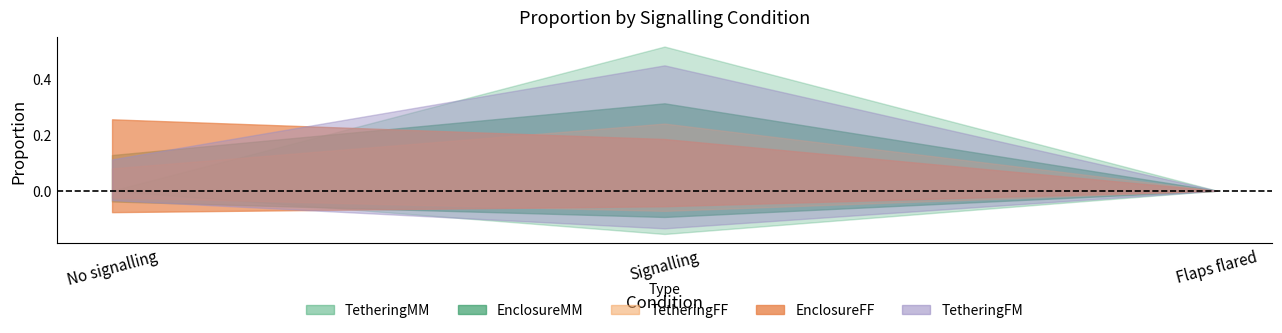

What is the total value across all series at No signalling?

1.3